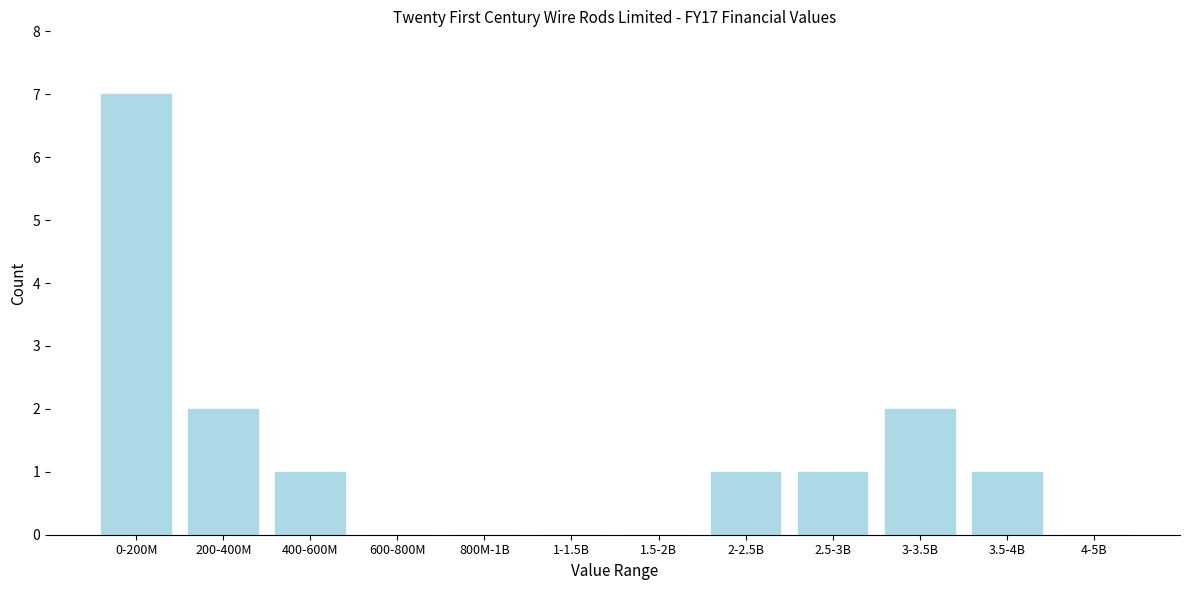

Reading right to left, list all the values displayed in this chart.

4-5B=0	3.5-4B=1	3-3.5B=2	2.5-3B=1	2-2.5B=1	1.5-2B=0	1-1.5B=0	800M-1B=0	600-800M=0	400-600M=1	200-400M=2	0-200M=7